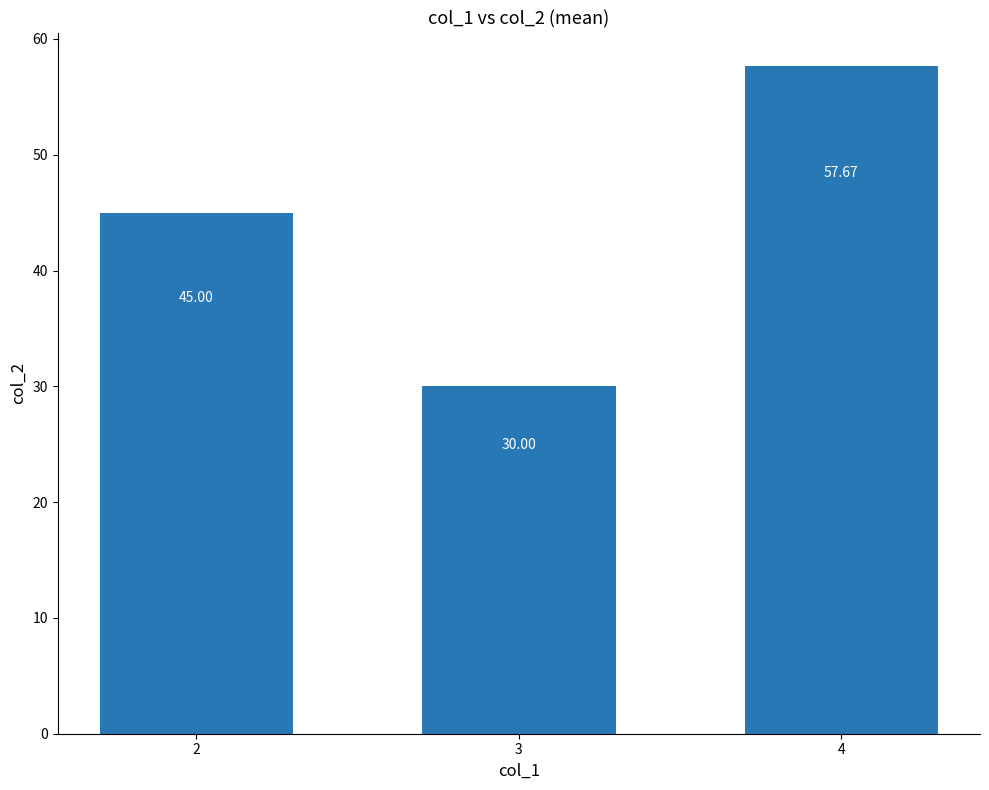

What is the average value?

44.2